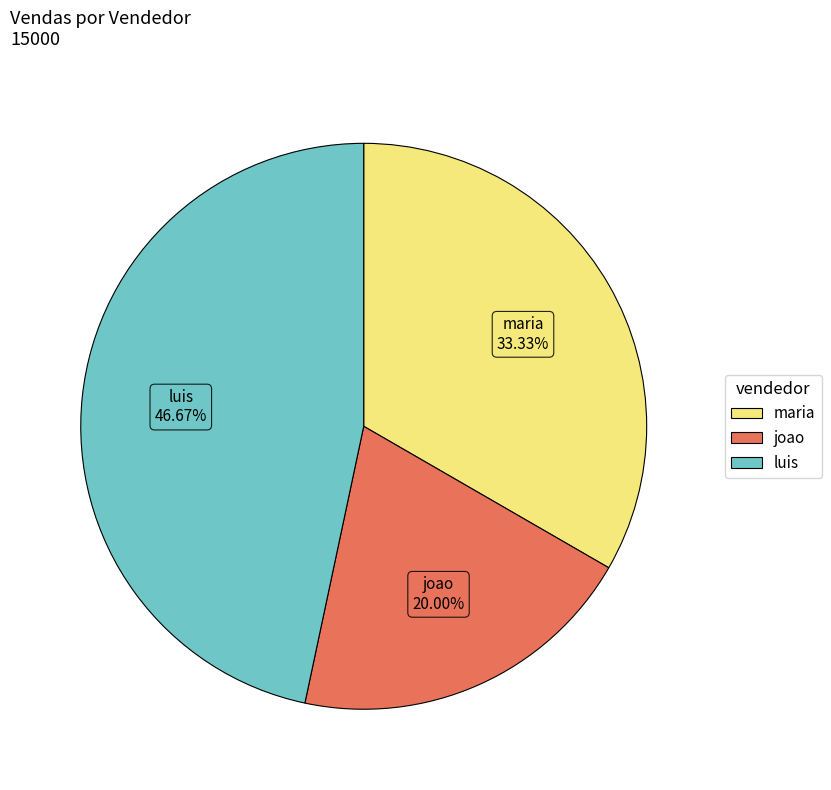

The luis slice represents 53% of the pie. True or false?

False